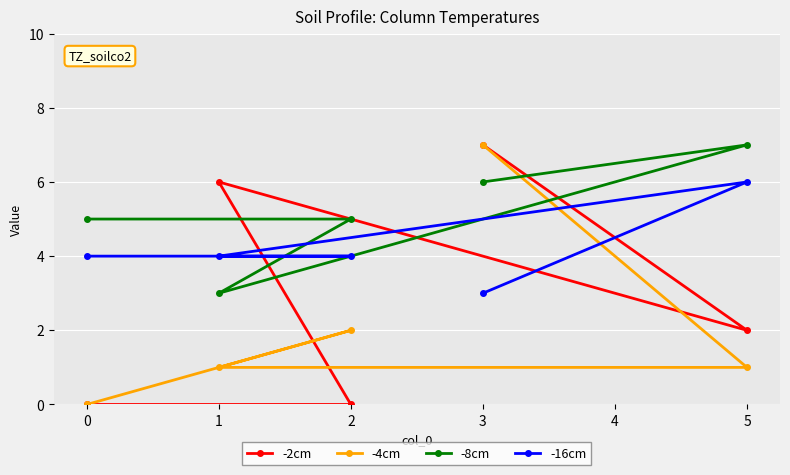

Reading right to left, transcribe all the data shown in this chart.

-2cm: 5=2	3=7	2=0	1=6	0=0
-4cm: 5=1	3=7	2=2	1=1	0=0
-8cm: 5=7	3=6	2=5	1=3	0=5
-16cm: 5=6	3=3	2=4	1=4	0=4